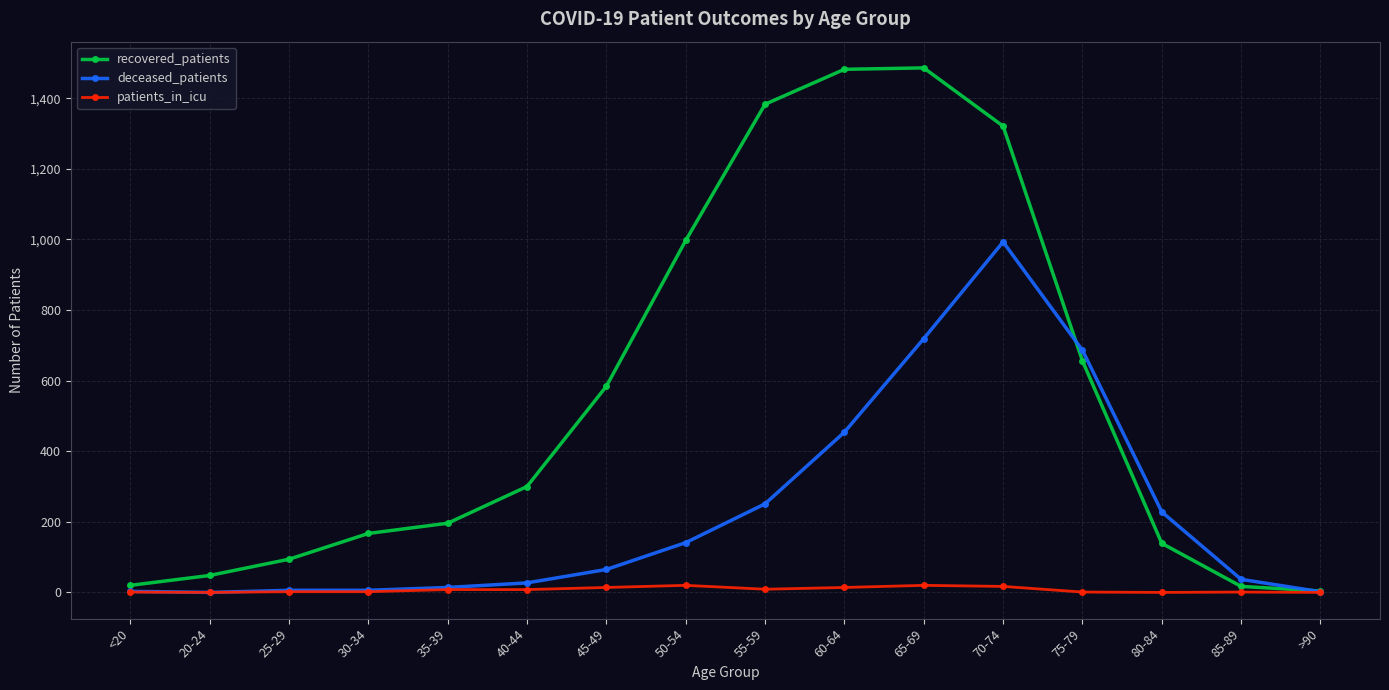

At which category is the sum across all series the highest?

70-74